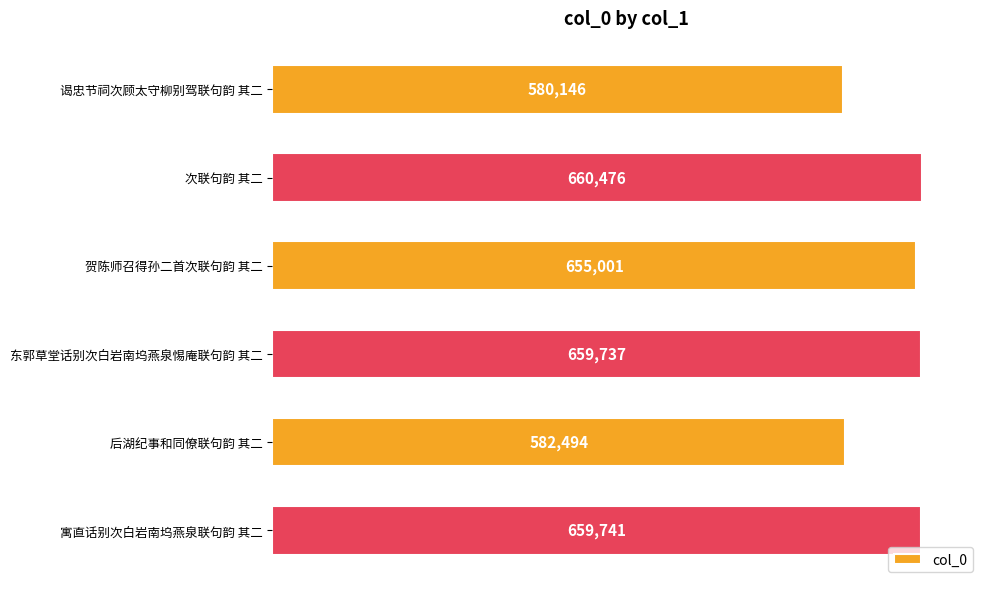

What is the minimum value shown in the chart?

580146